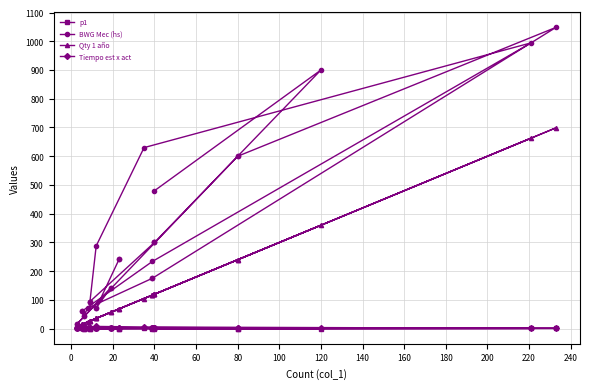

True or false: Tiempo est x act has a value of 3.5 at 80.

False